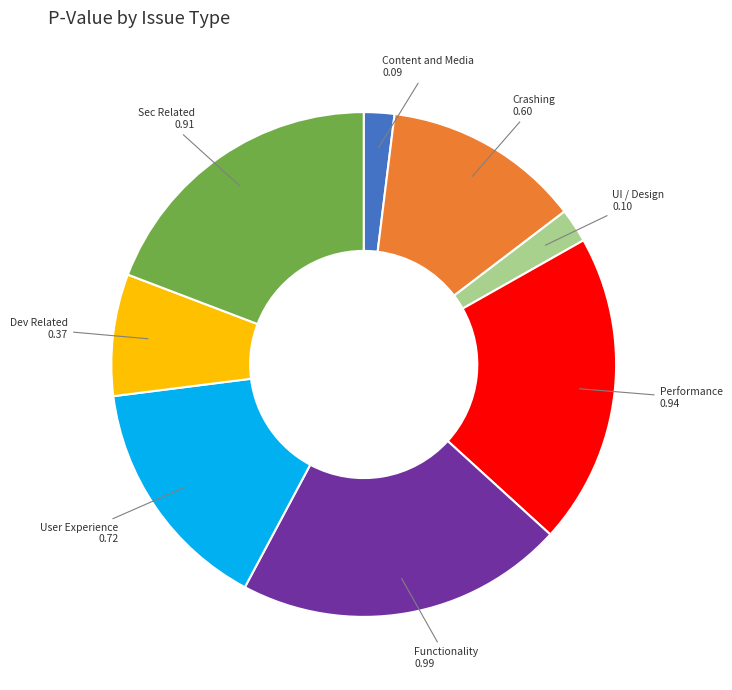

Is there any slice that represents more than half of the pie?

No